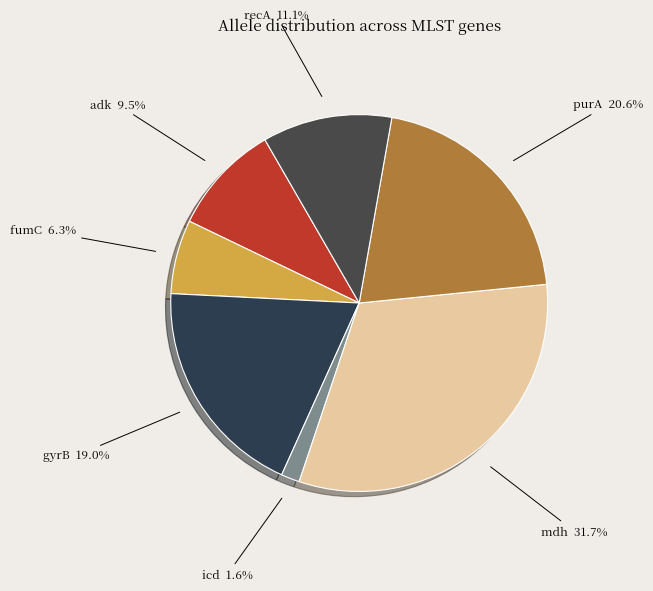

To the nearest percent, what is the difference between the largest and smallest slice percentages?

30%